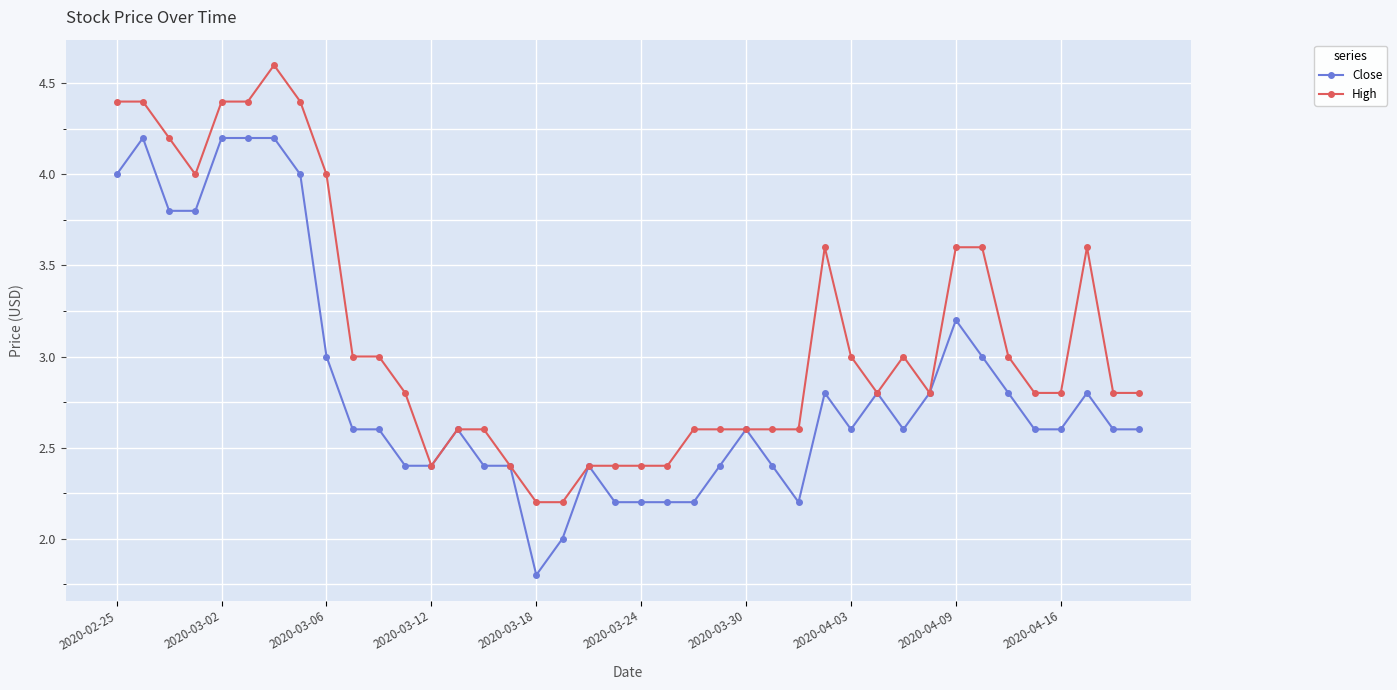

Rank the series by their maximum value, from highest to lowest.

High, Close